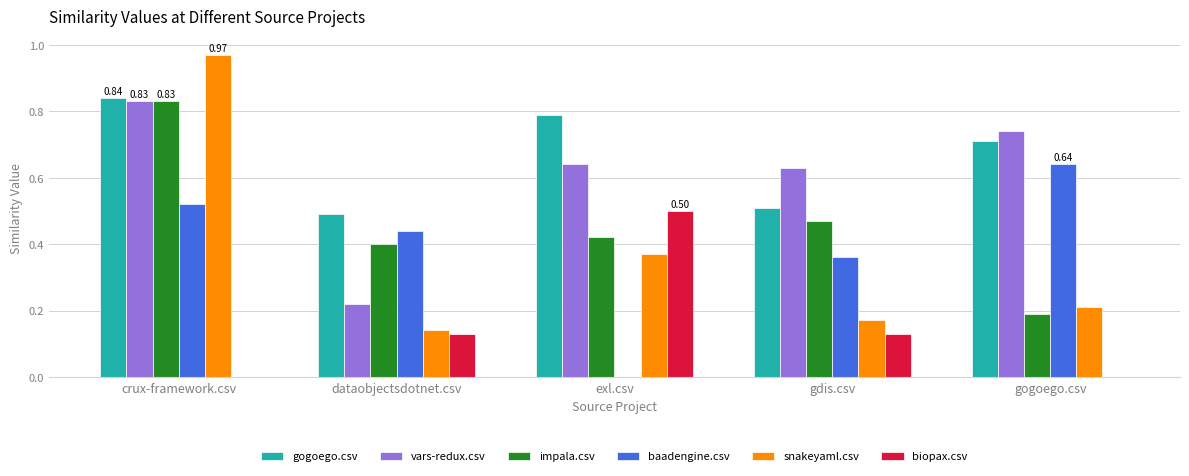

Are the bars horizontal?

No